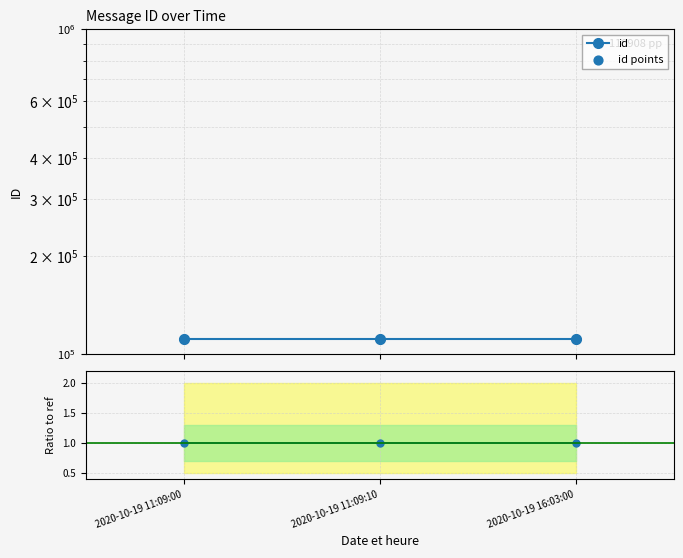

Is the value of Ratio id at 2020-10-19 11:09:10 greater than the value of id at 2020-10-19 16:03:00?

No